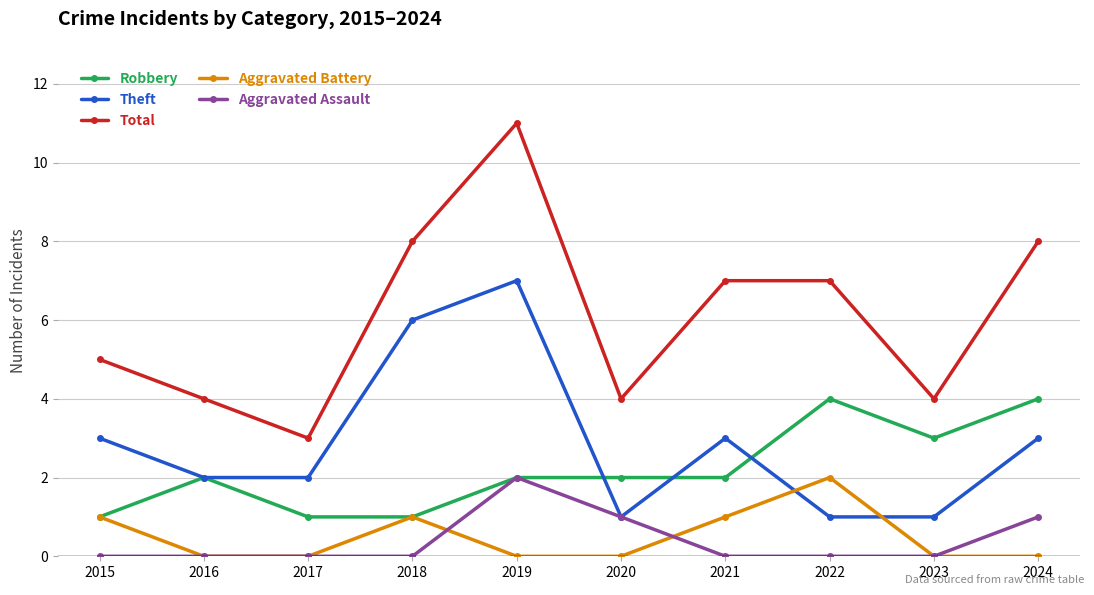

What is the average value of the Robbery series?

2